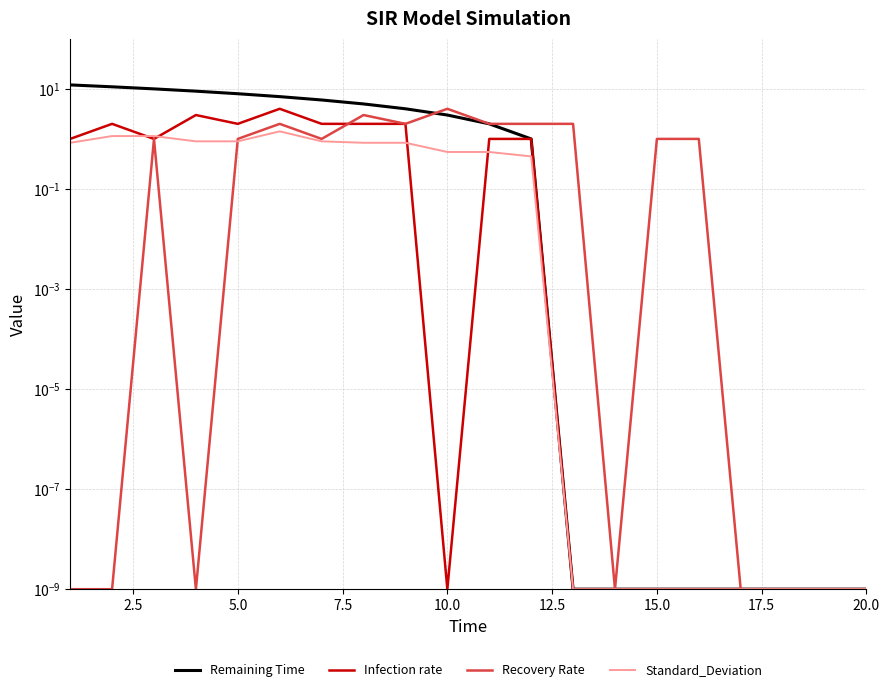

What are all the series names shown in the legend?

Remaining Time, Infection rate, Recovery Rate, Standard_Deviation